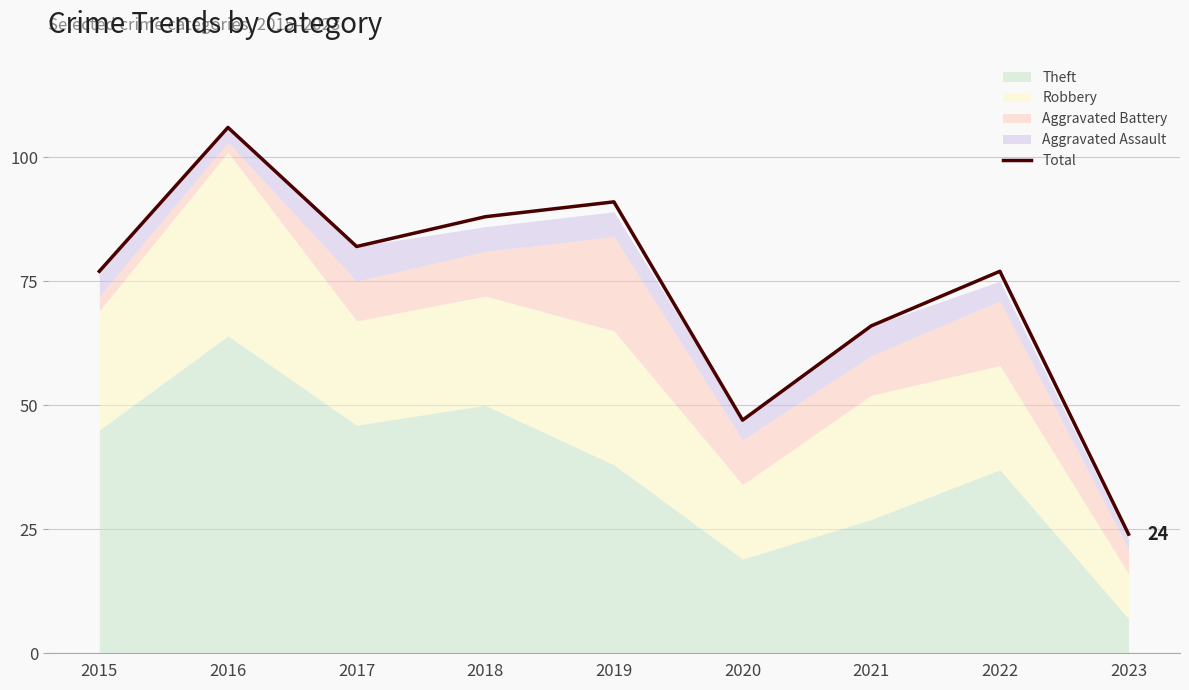

How many points are lower than both their immediate neighbors (excluding endpoints)?

2